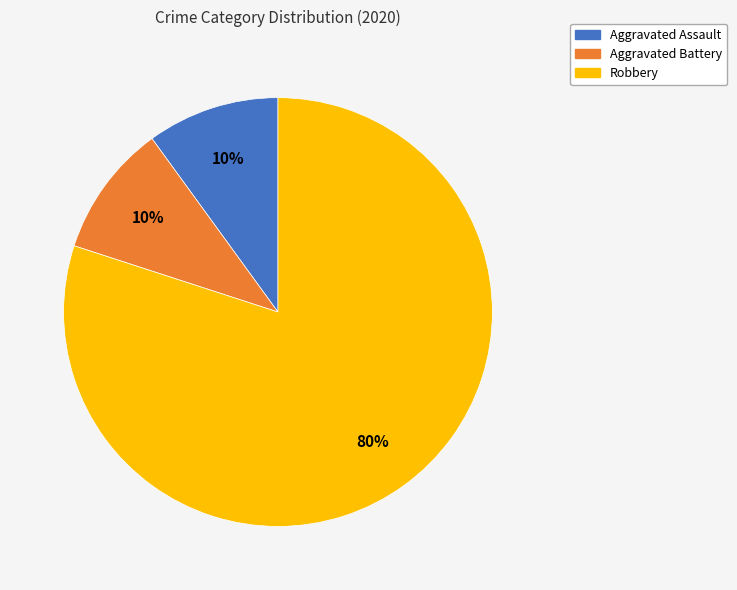

Combined, do Aggravated Battery and Aggravated Assault account for over 50%?

No